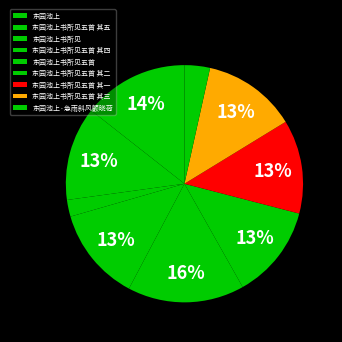

Do 东园池上 and 东园池上书所见五首 其五 together represent more than half of the pie?

No